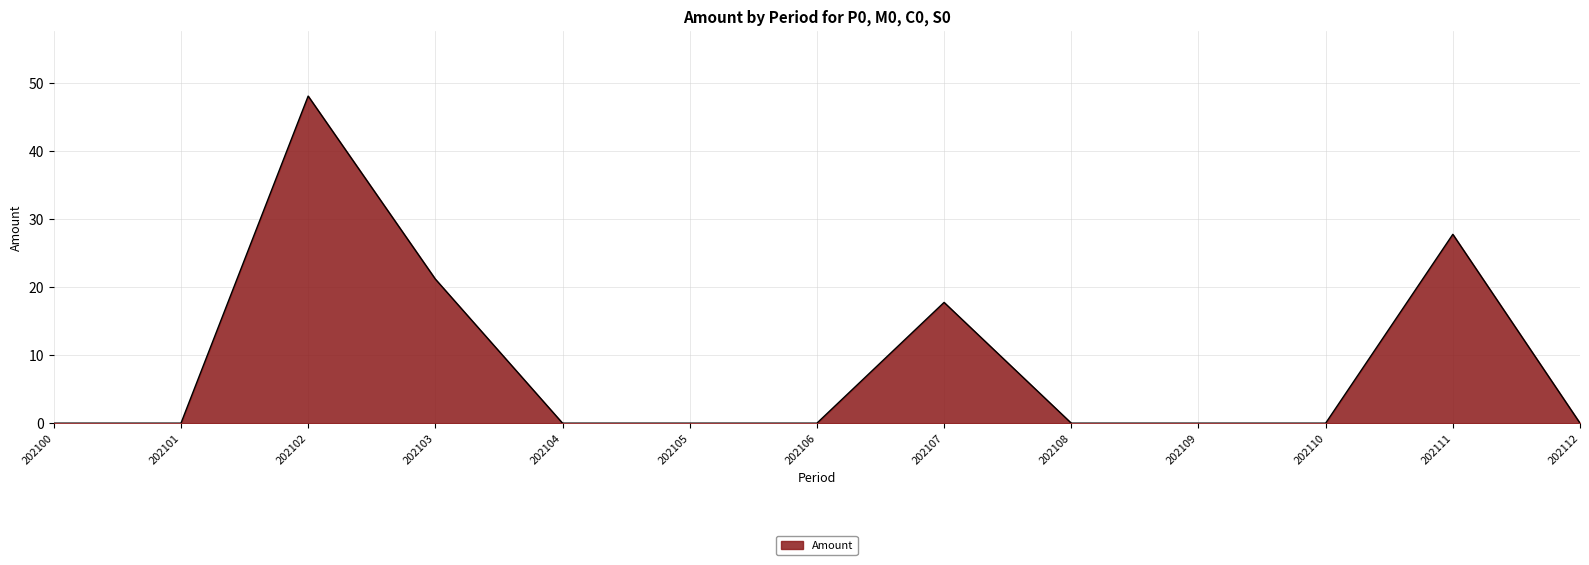

What is the difference between the maximum and minimum values?

48.1